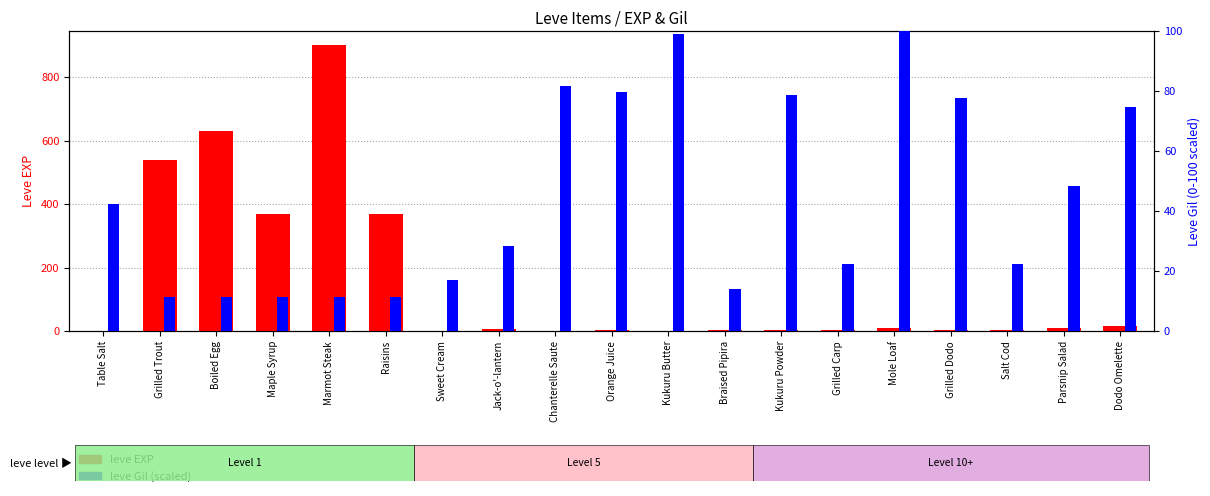

How many bars are there in total?

38